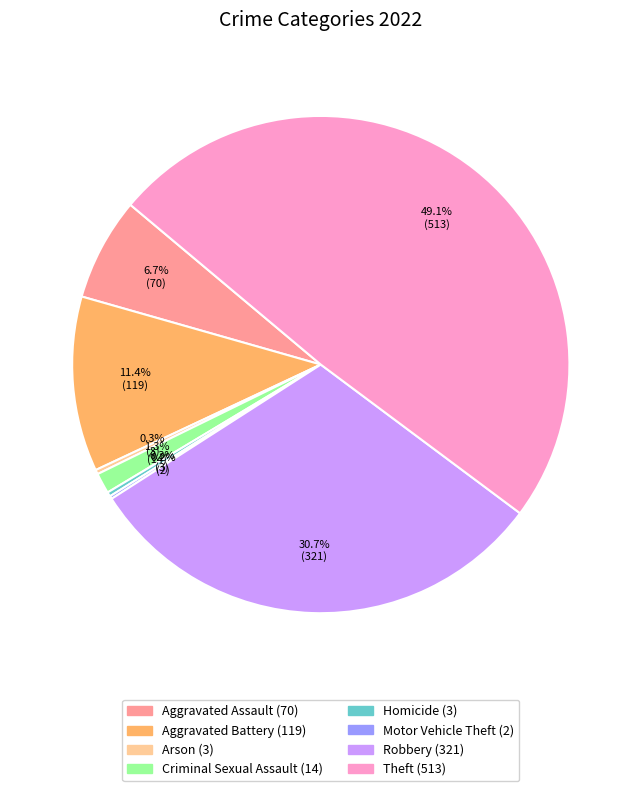

Is there a majority slice in this chart?

No